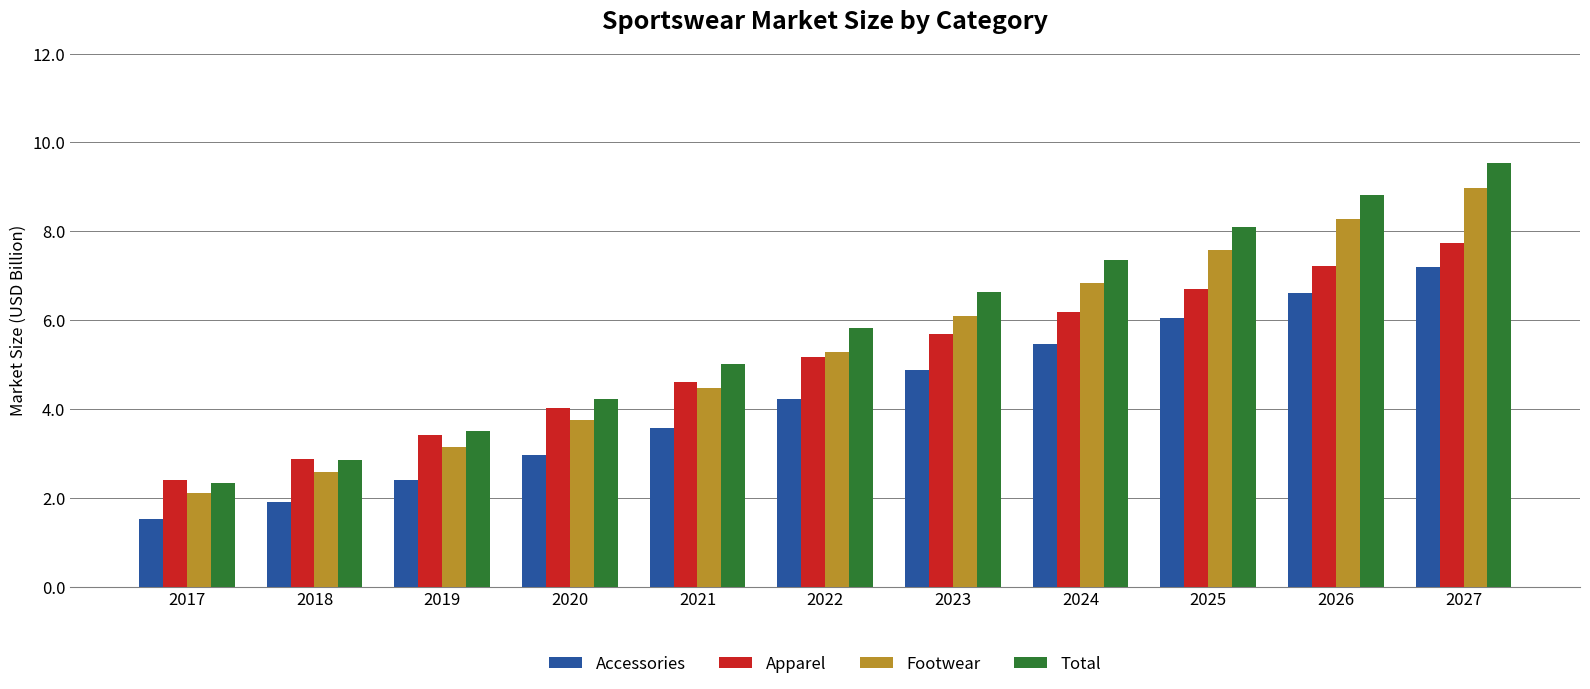

What is the sum of all Total values?

64.2